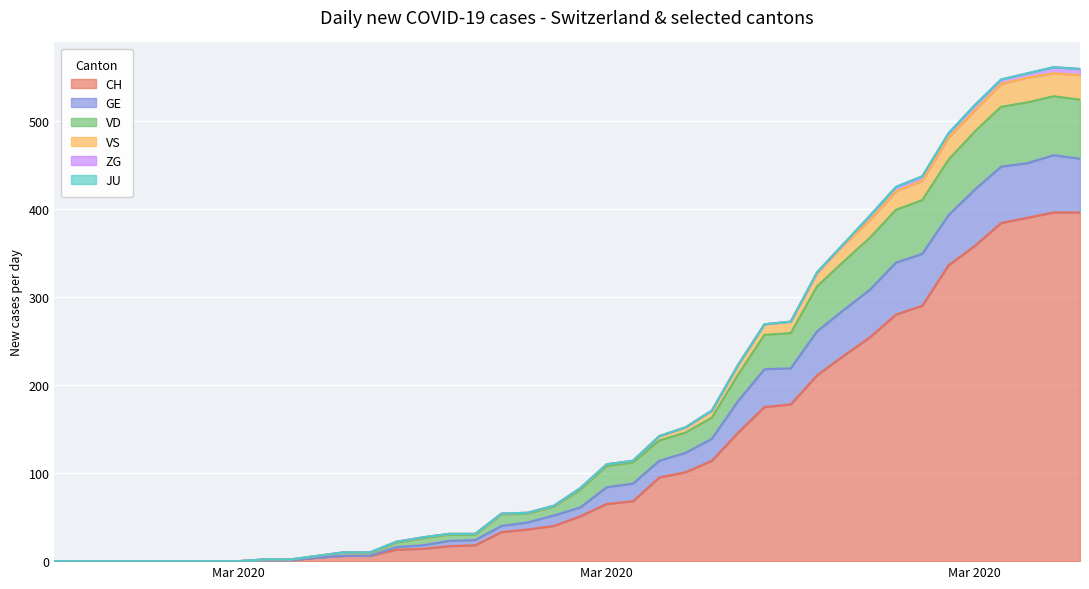

What is the label of the 6th point from the right?

2020-03-30